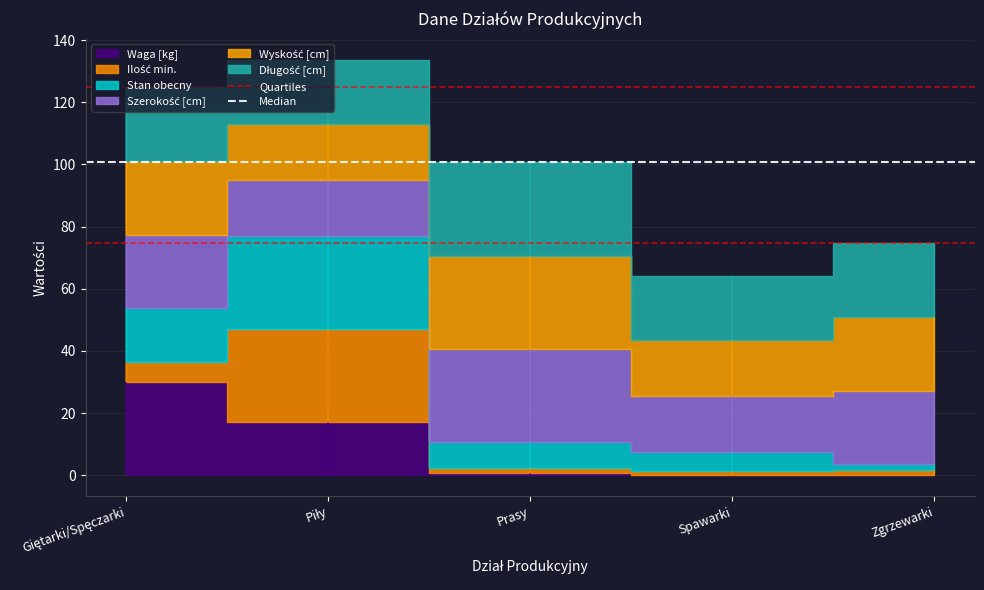

What is the difference between the highest and lowest values at Piły?

25.9